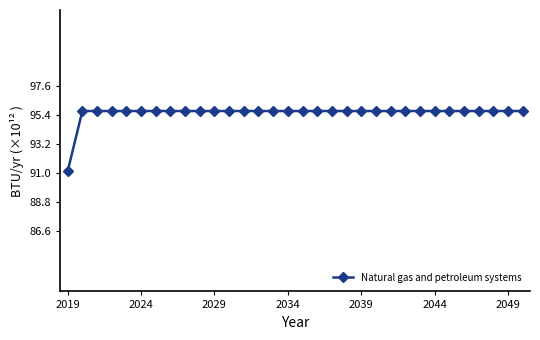

What is the value of the 7th point from the left?

95.7